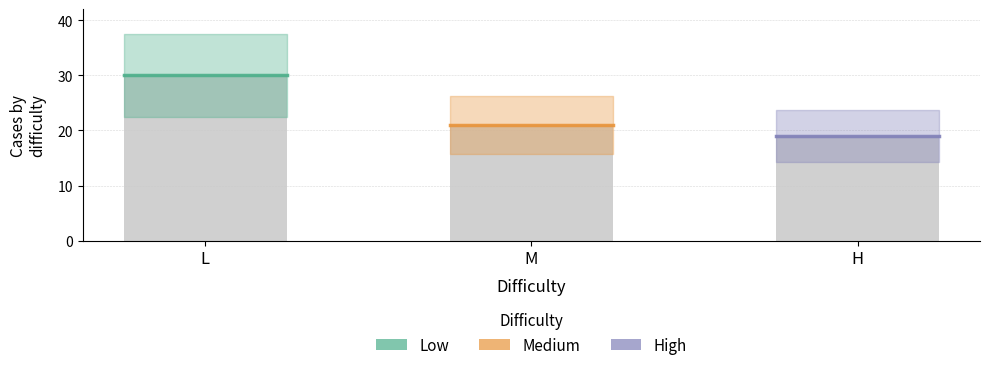

List the labels in order of value, smallest first.

H, M, L